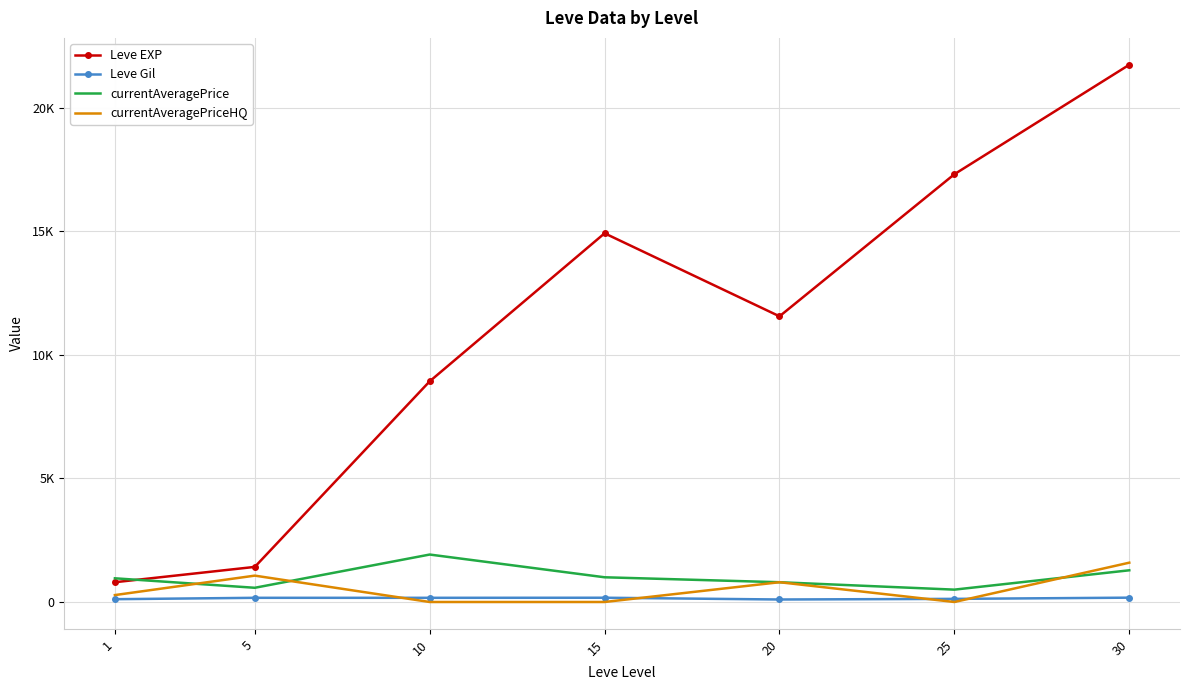

What is the difference between the maximum and minimum values in the Leve EXP series?

20940.0